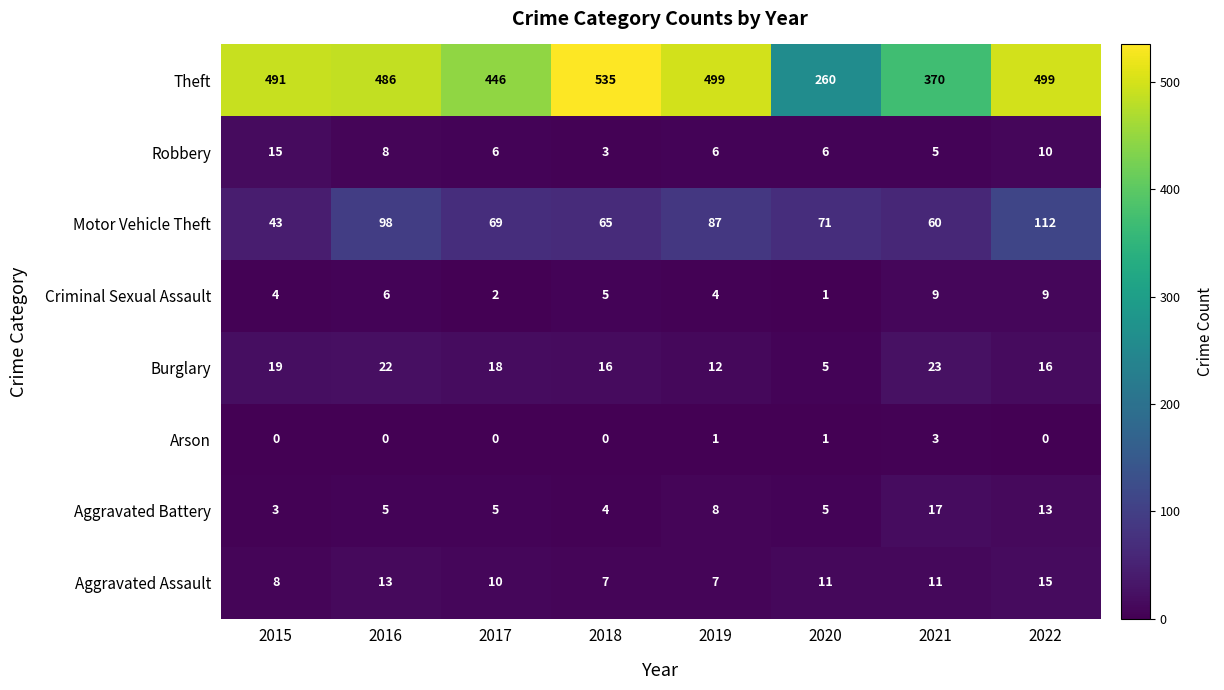

True or false: Aggravated Battery has a value of 7 at 2018.

False